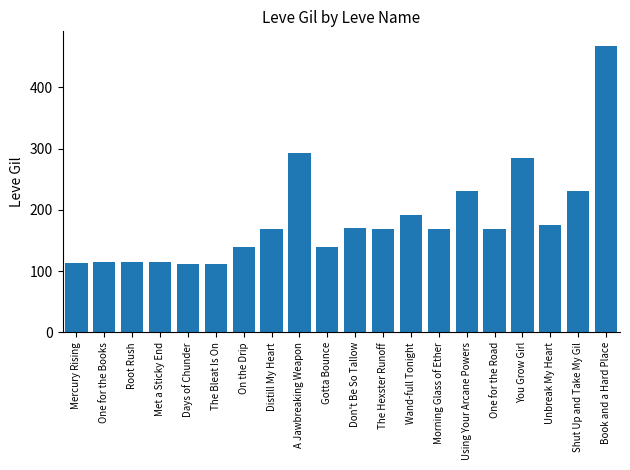

What is the value of the 5th bar from the left?

112